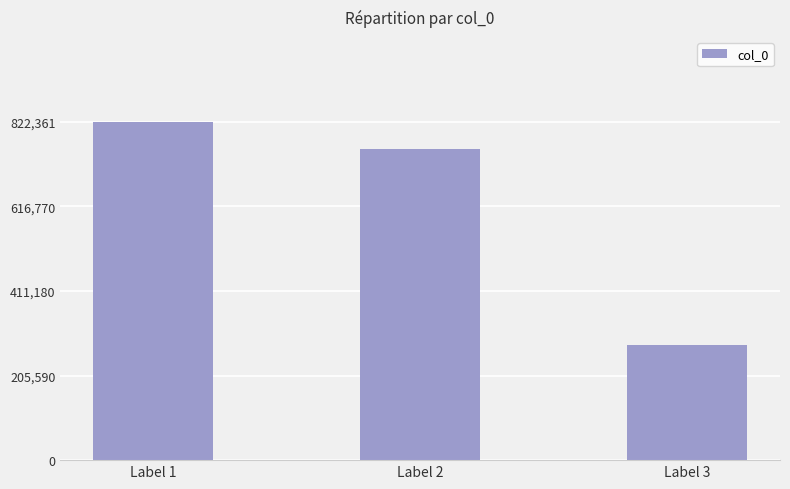

Which category has the highest value across all series?

Label 1